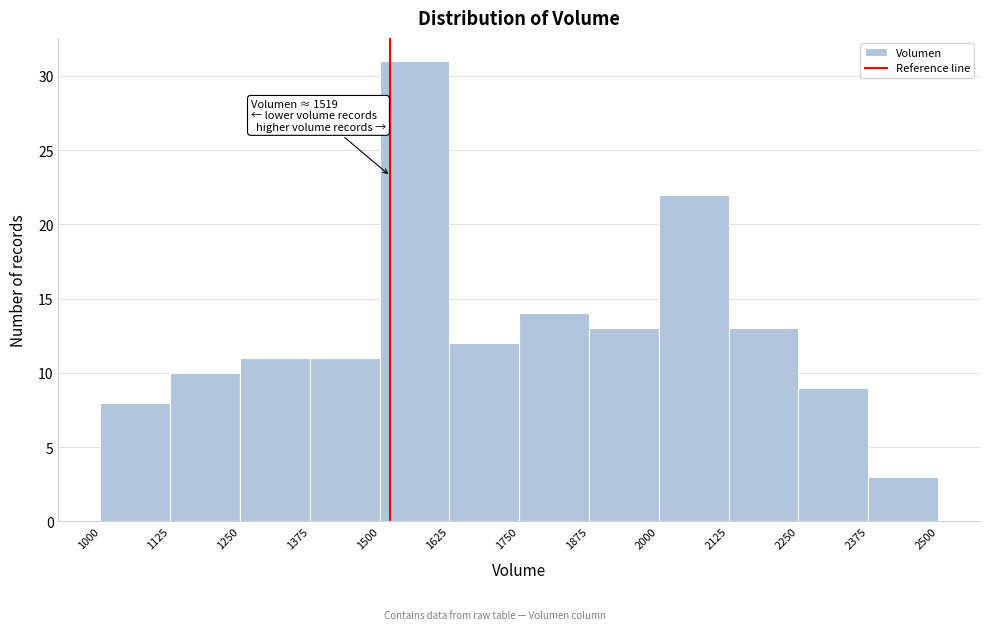

Which range on the x-axis has the tallest bar?

1500 to 1625